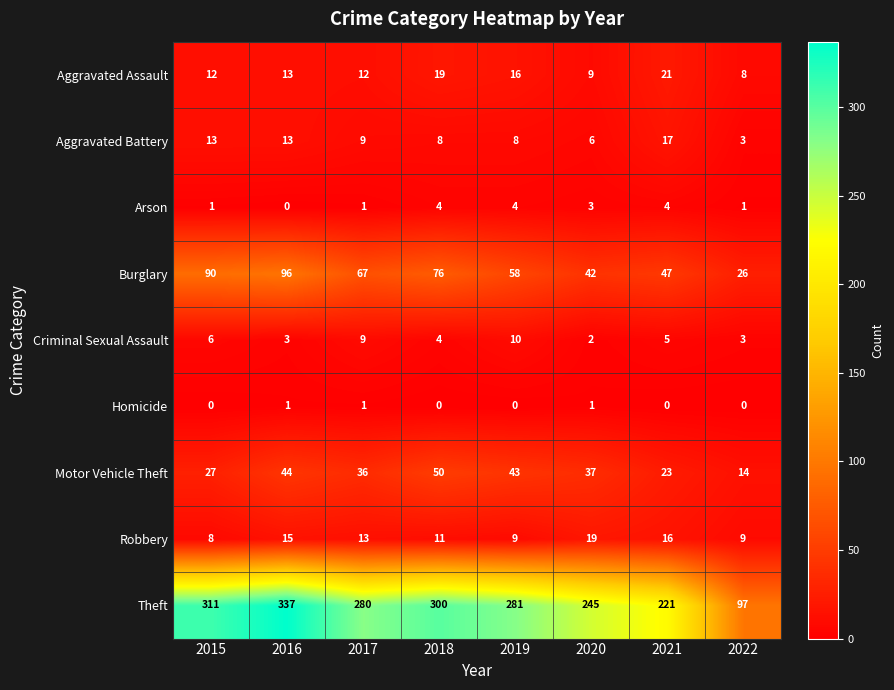

Rank the series by their maximum value, from highest to lowest.

Theft, Burglary, Motor Vehicle Theft, Aggravated Assault, Robbery, Aggravated Battery, Criminal Sexual Assault, Arson, Homicide